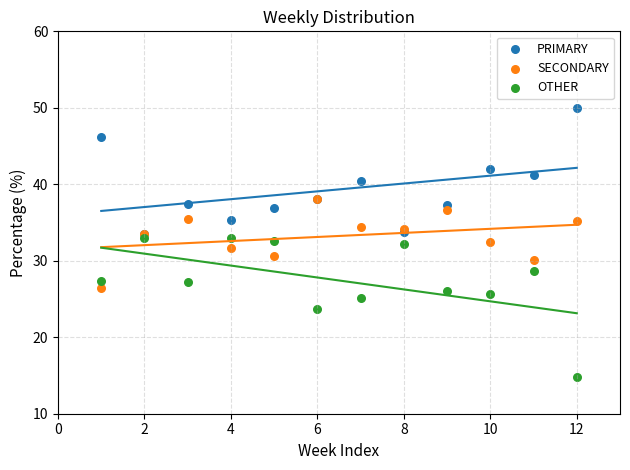

In the OTHER series, what Y value is closest to 23?

23.7